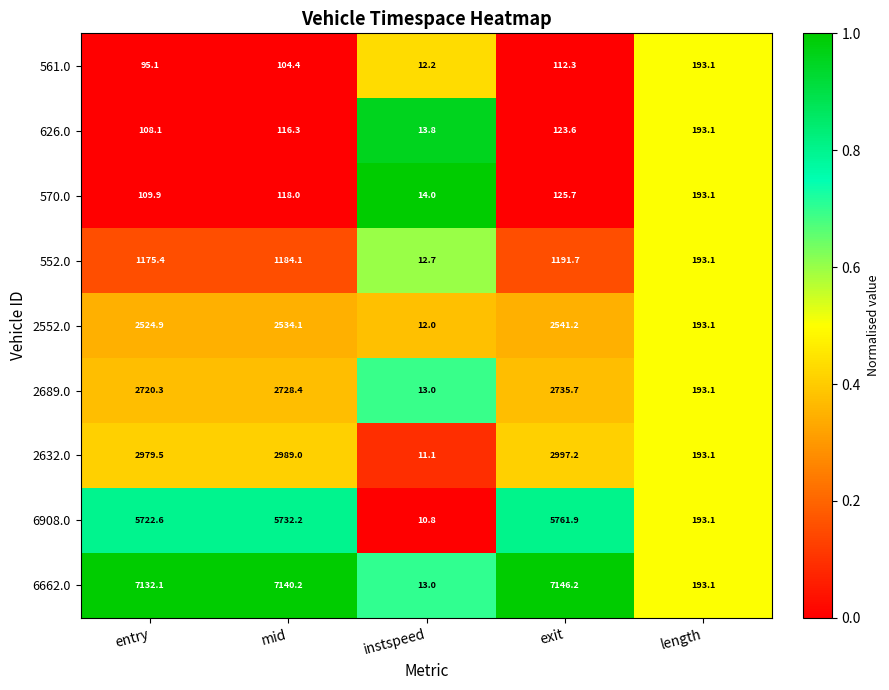

What is the sum of all 570.0 values?

560.7